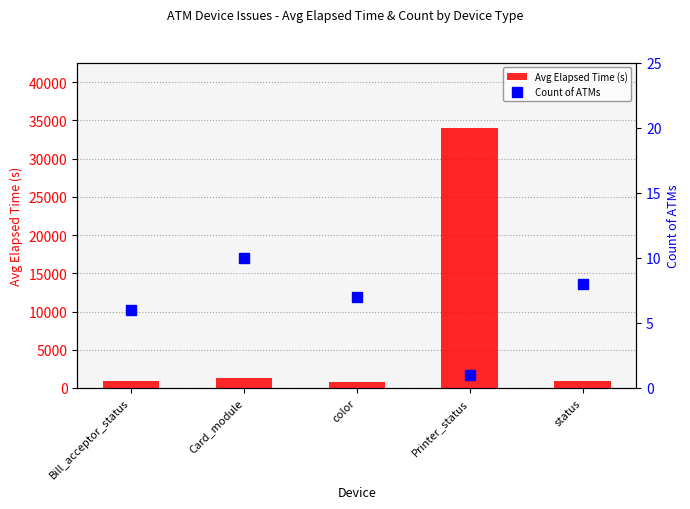

Where does the Avg Elapsed Time (s) series first go above 899?

Card_module